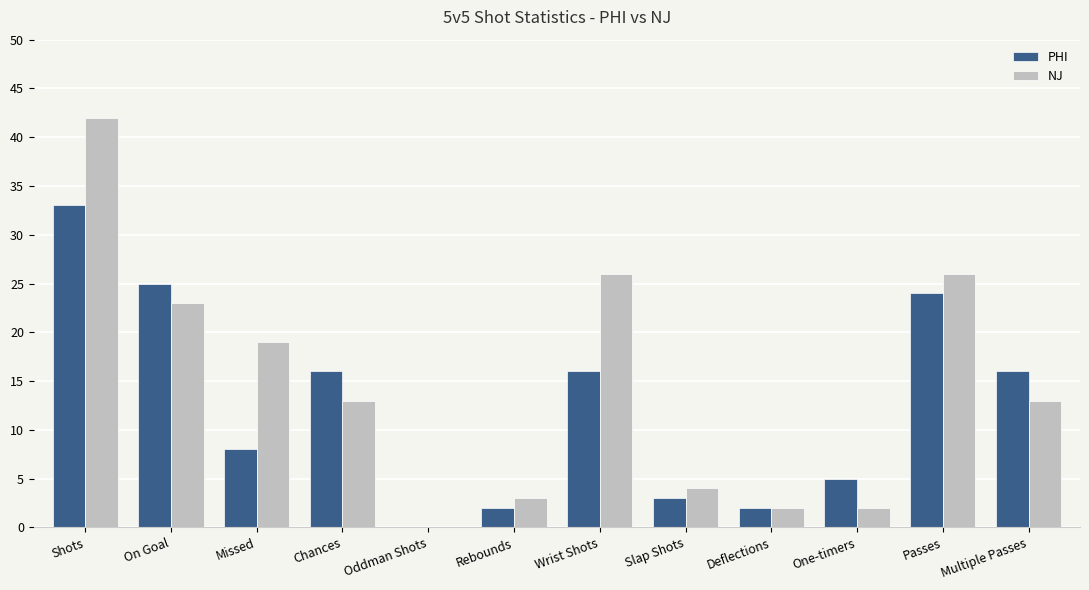

At which category is the sum across all series the highest?

Shots